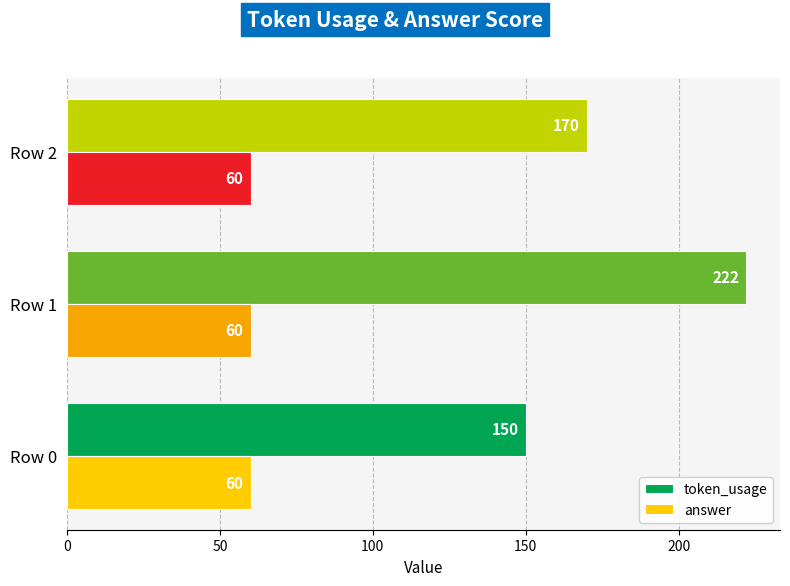

What is the lowest value of the answer series?

60